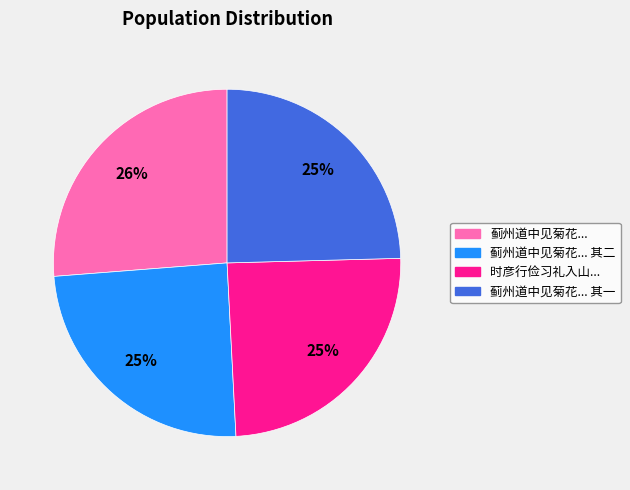

To the nearest percent, what is the average slice percentage?

25%